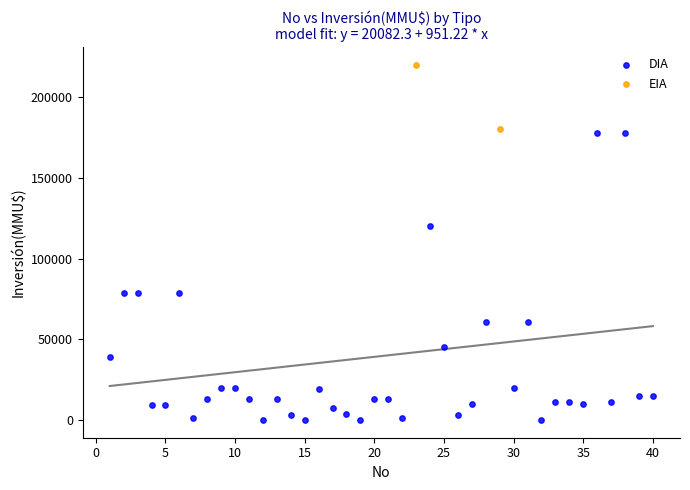

What are all the series names shown in the legend?

DIA, EIA